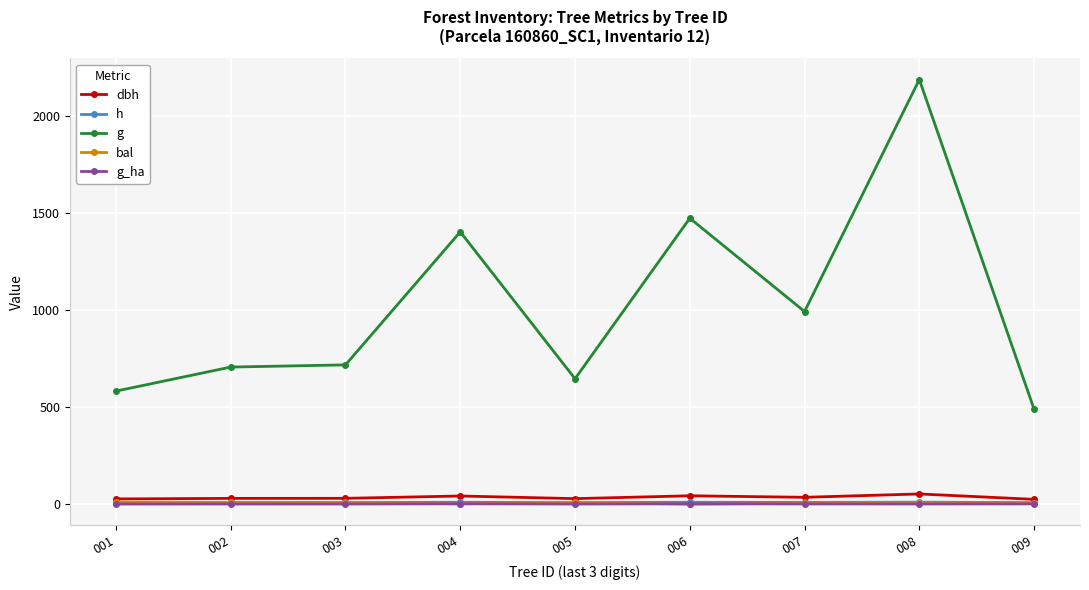

At which category is the sum across all series the highest?

008